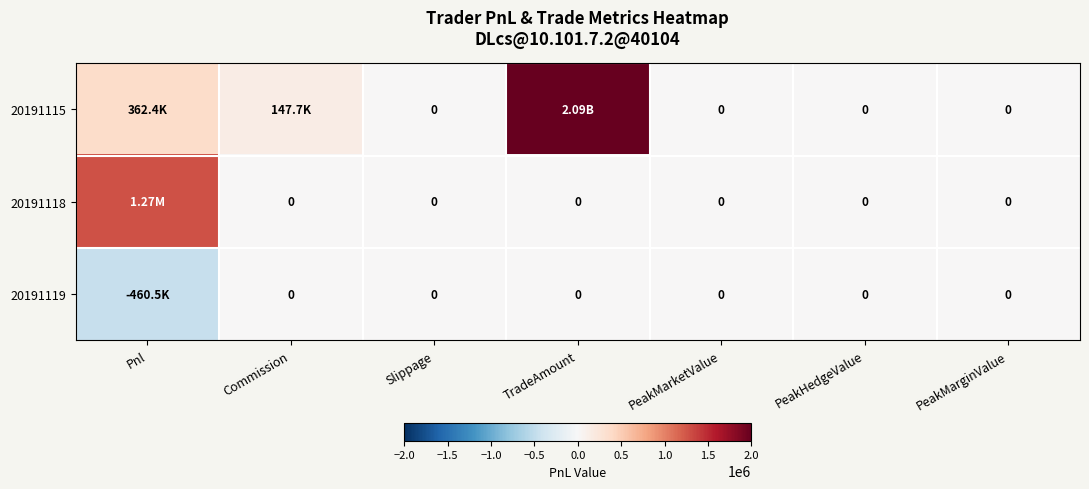

What is the difference between the second highest and minimum values in the 20191119 series?

460530.0